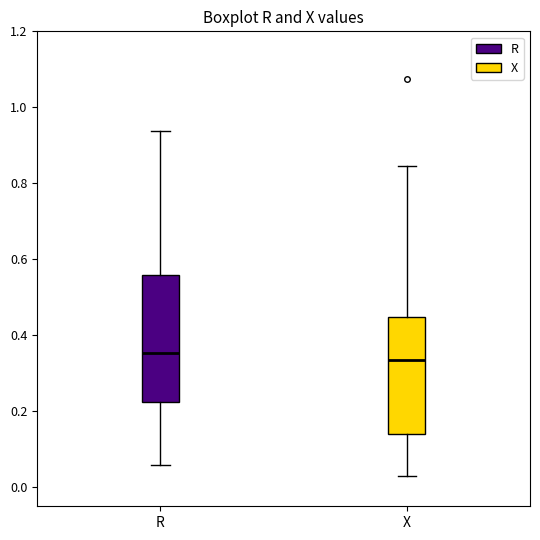

Reading left to right, read every box against the y-axis: the position of its median line, the range the box covers, and the ends of its whiskers. The values are not printed on the chart, so give them approximately, as read against the axis.

R: median 0.36, box 0.22 to 0.56, whiskers 0.06 to 0.94
X: median 0.34, box 0.14 to 0.44, whiskers 0.02 to 0.84